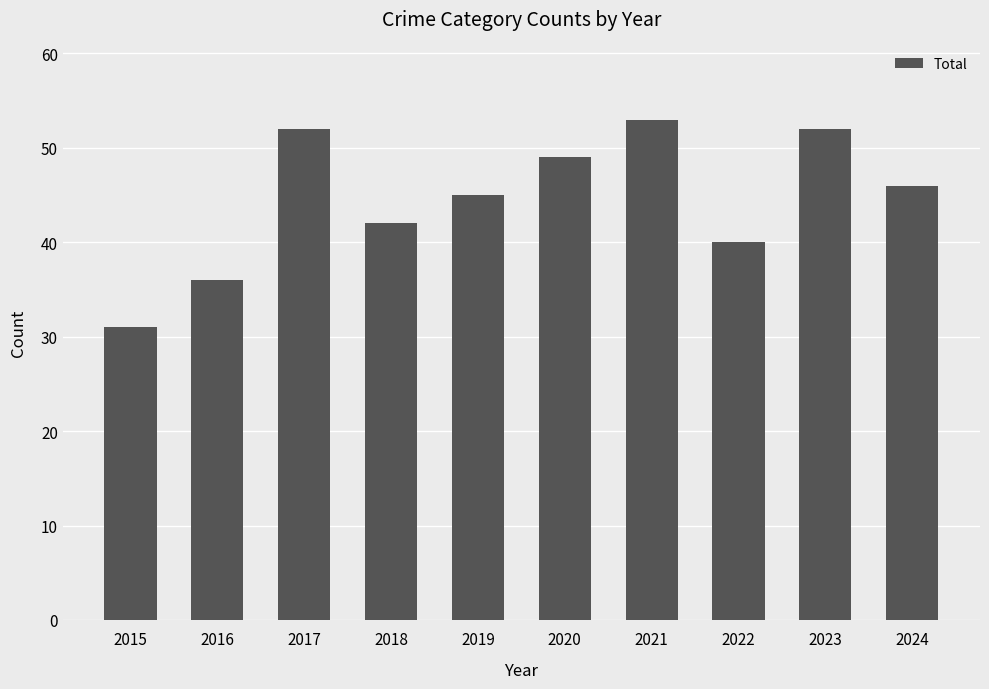

Is it true that the value at 2024 is 46?

True